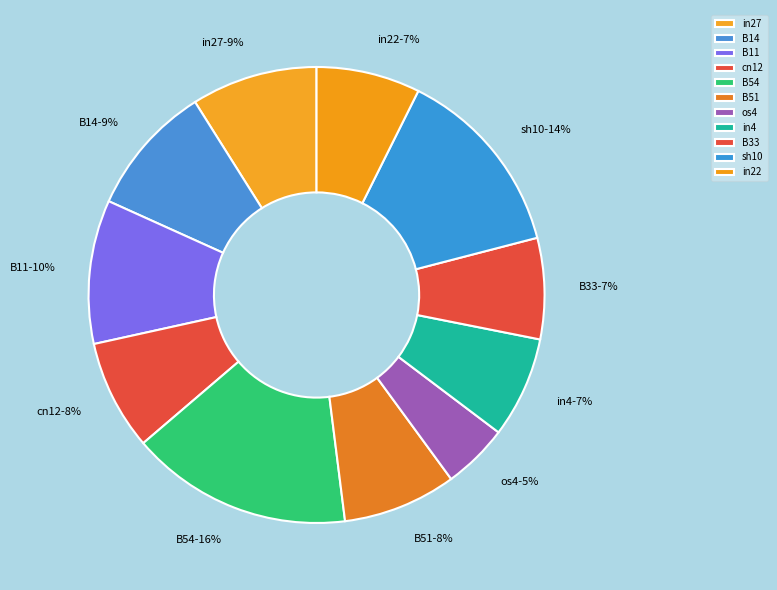

How many segments does this pie chart have?

11